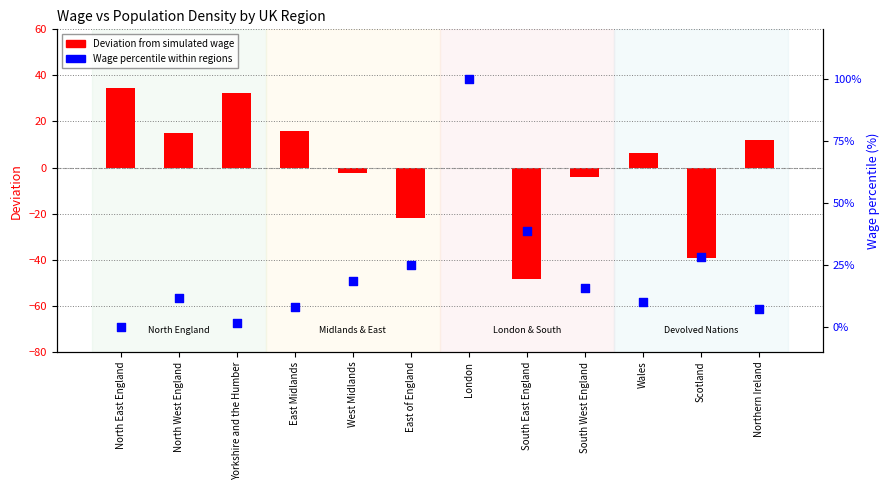

Is the value of Wage percentile within regions at South West England greater than the value of Deviation from simulated wage at North West England?

Yes